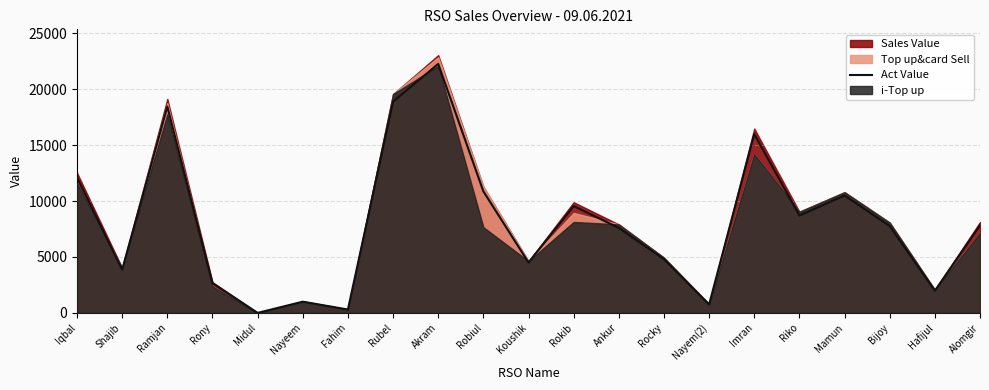

Which has a higher value, Ankur or Riko?

Riko